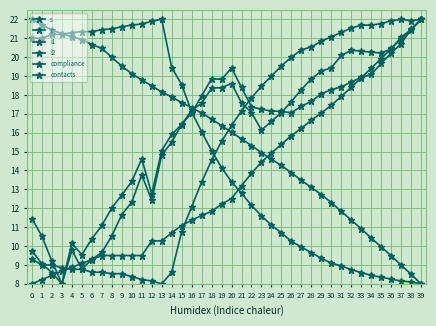

At which label does i1 reach its peak?

39